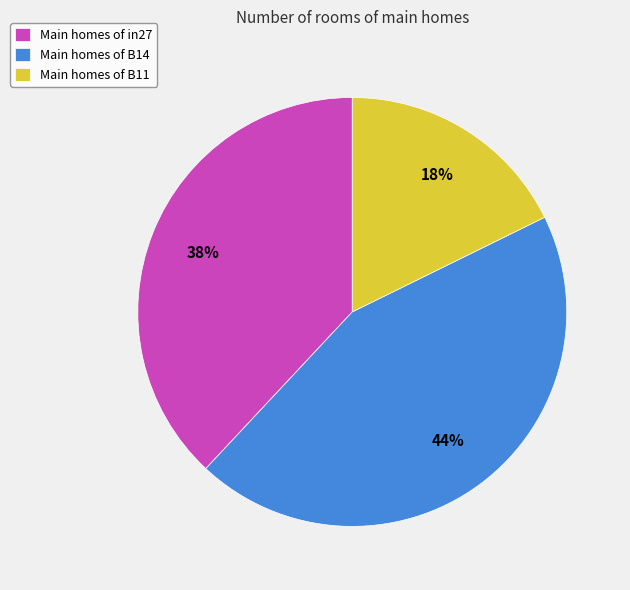

Is there any slice that represents more than half of the pie?

No